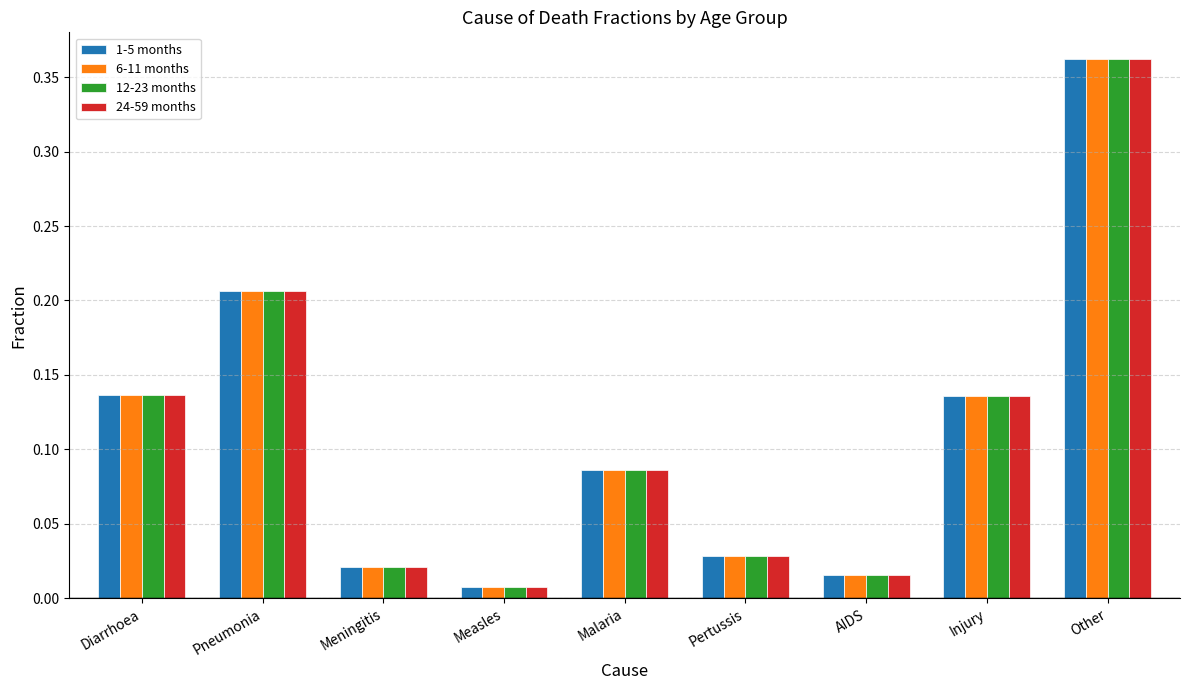

At which category is the sum across all series the highest?

Other